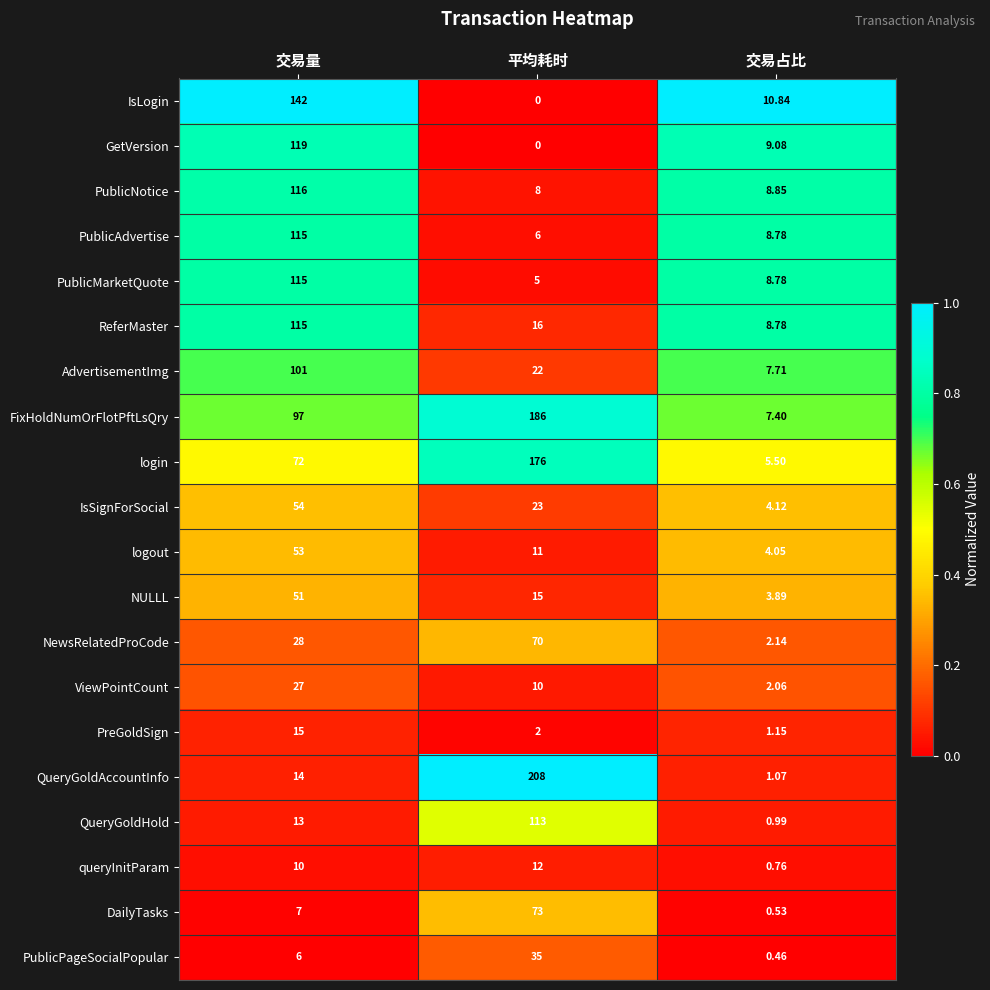

Between 平均耗时 and 交易占比, which series saw the biggest shift?

QueryGoldAccountInfo